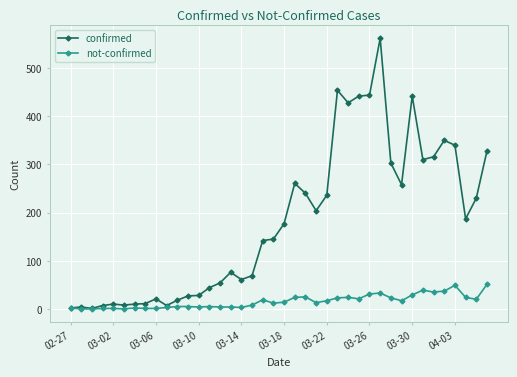

How many distinct data groups are displayed?

2